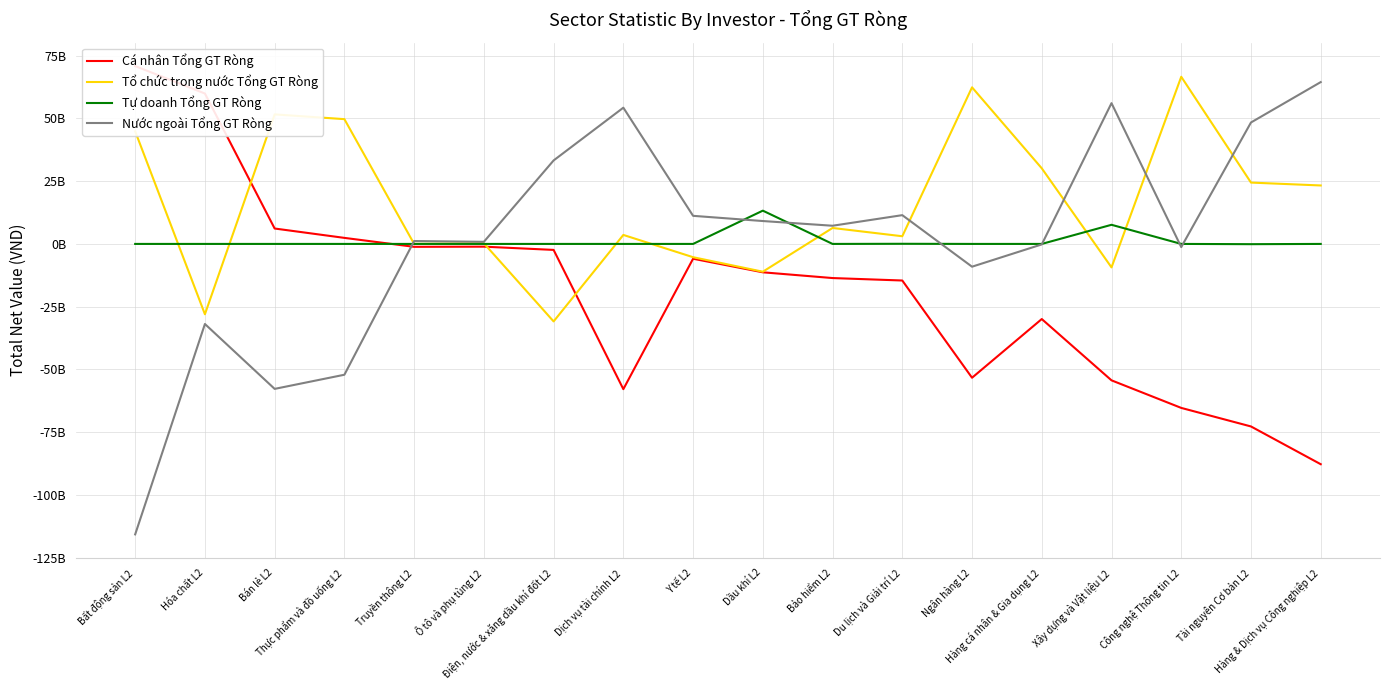

Which series has the widest spread of values?

Nước ngoài Tổng GT Ròng